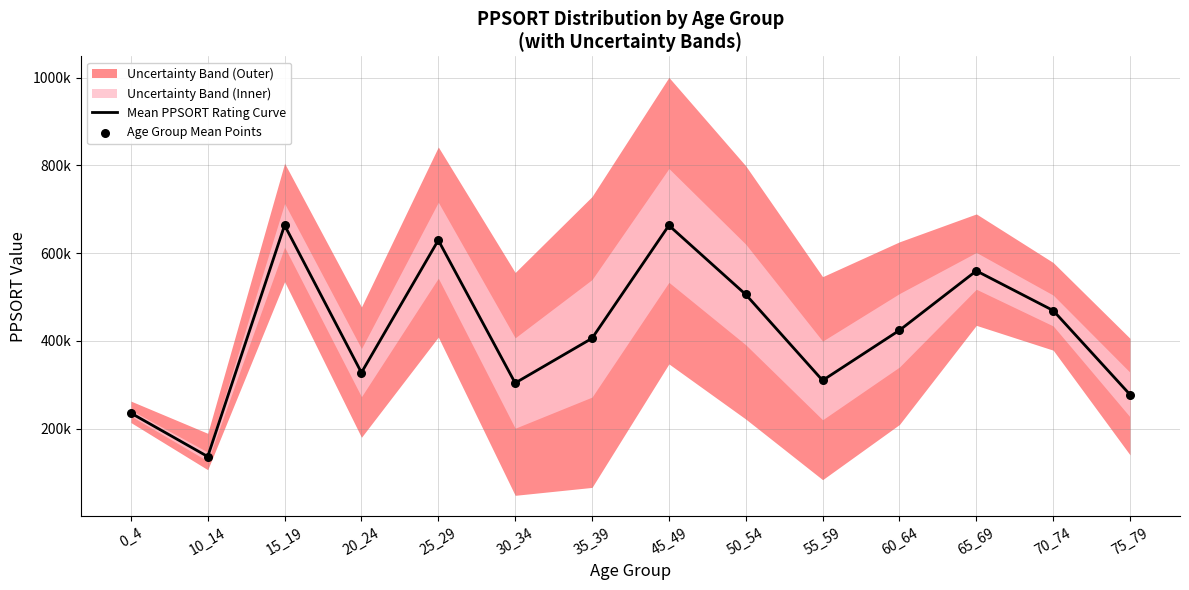

Is the value of Mean PPSORT Rating Curve at 30_34 greater than the value of Age Group Mean Points at 20_24?

No